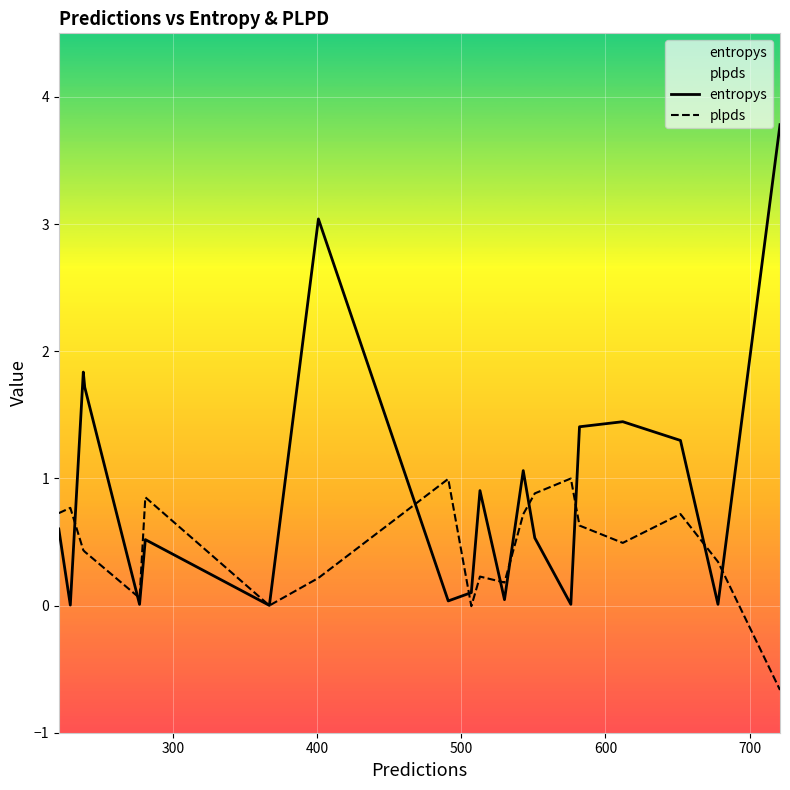

How many values in the plpds series exceed 0?

18